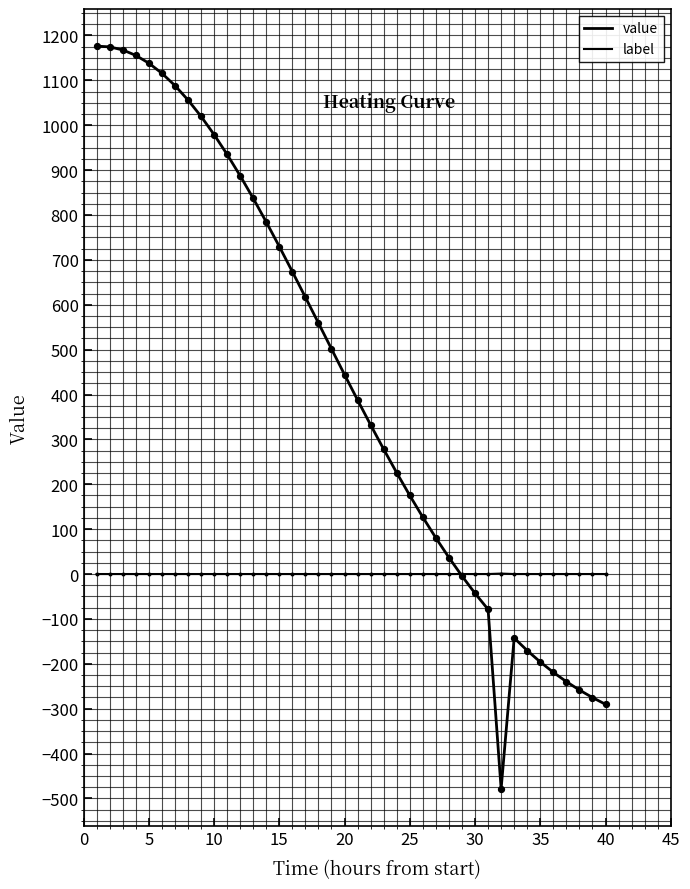

How many lines are shown in the chart?

2